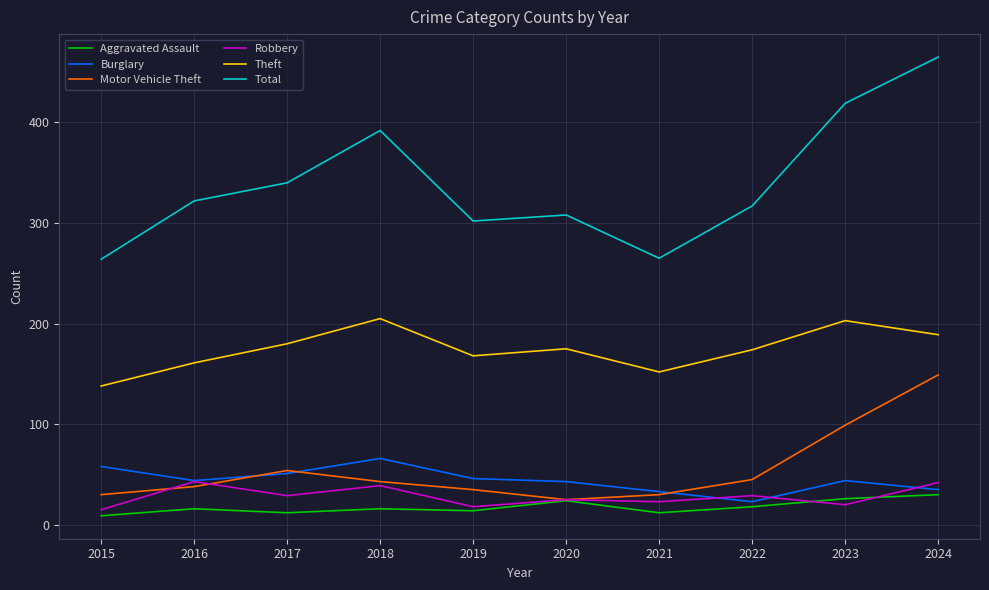

What is the total value across all series at 2024?

910